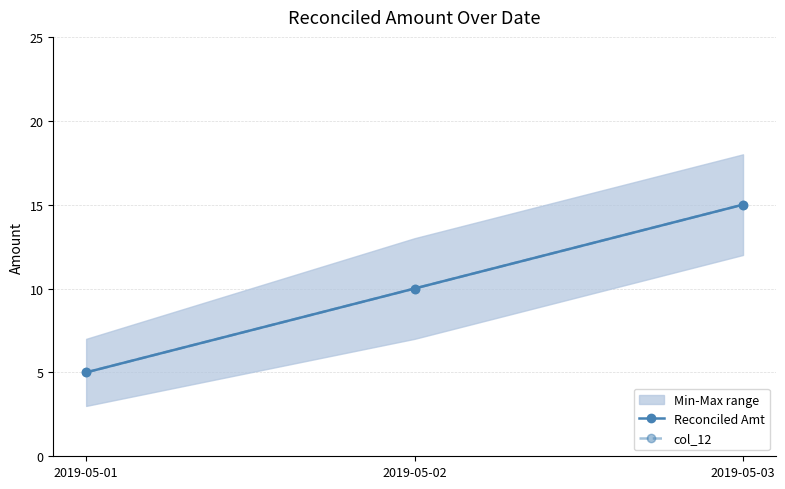

At which label is Reconciled Amt closest to 10?

2019-05-02